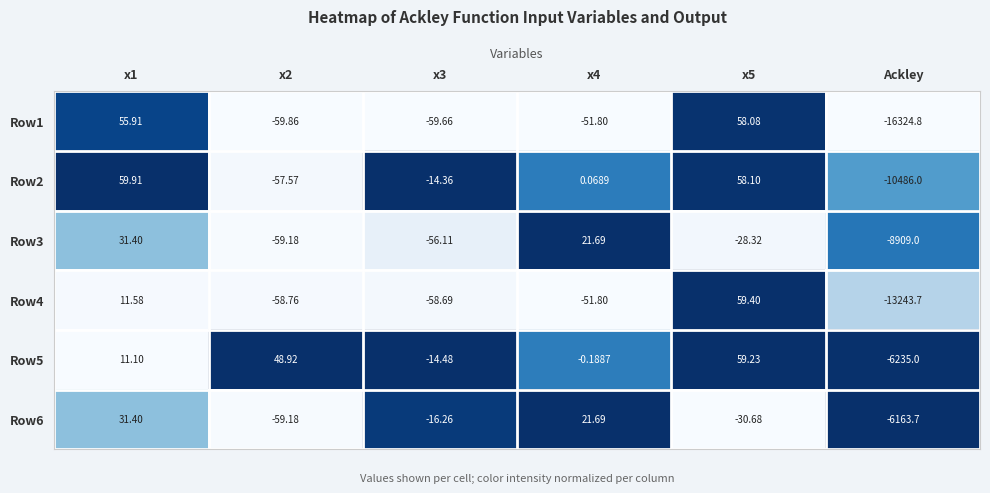

What is the spread (max minus min) of values at x2?

108.8